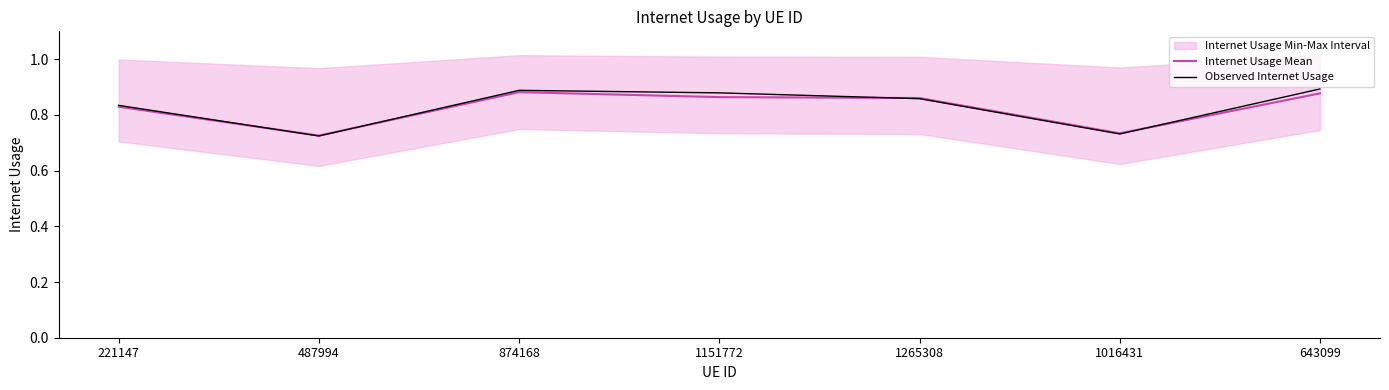

At which category does Observed Internet Usage reach its first local peak?

874168